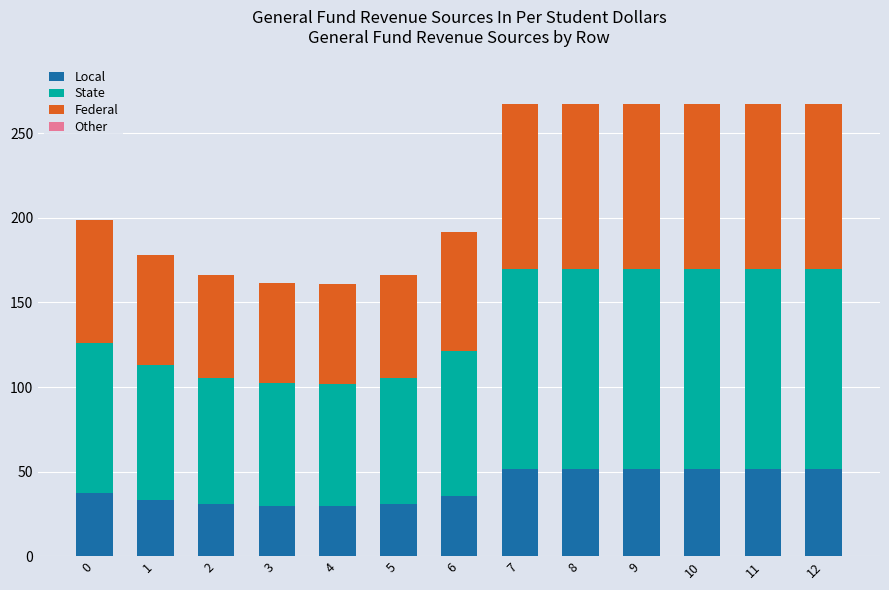

What is the difference between the Local values at 7 and 3?

21.9